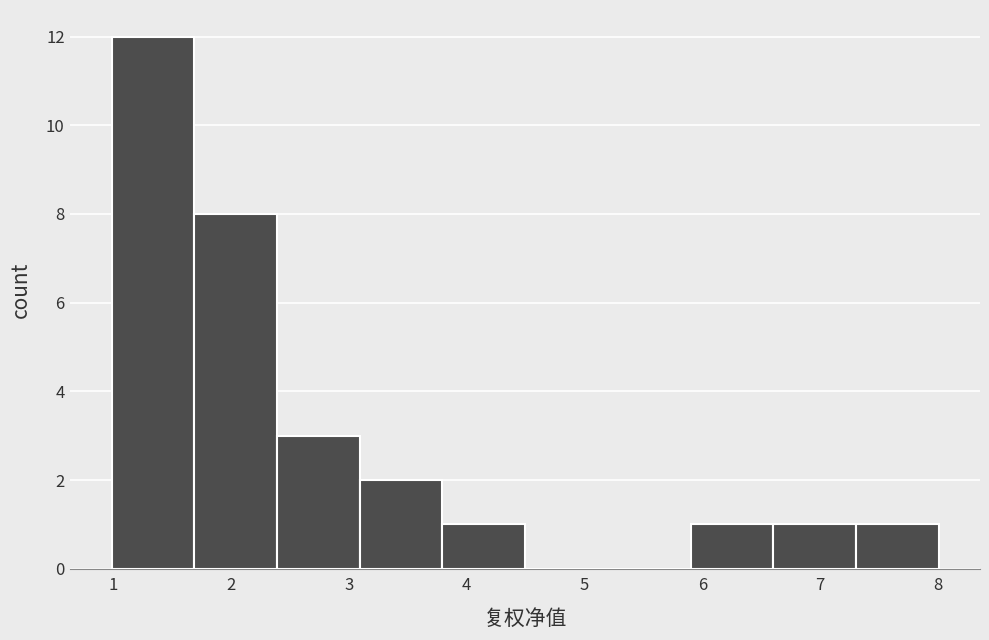

Over which range of the x-axis is the bar tallest?

1.0 to 1.7